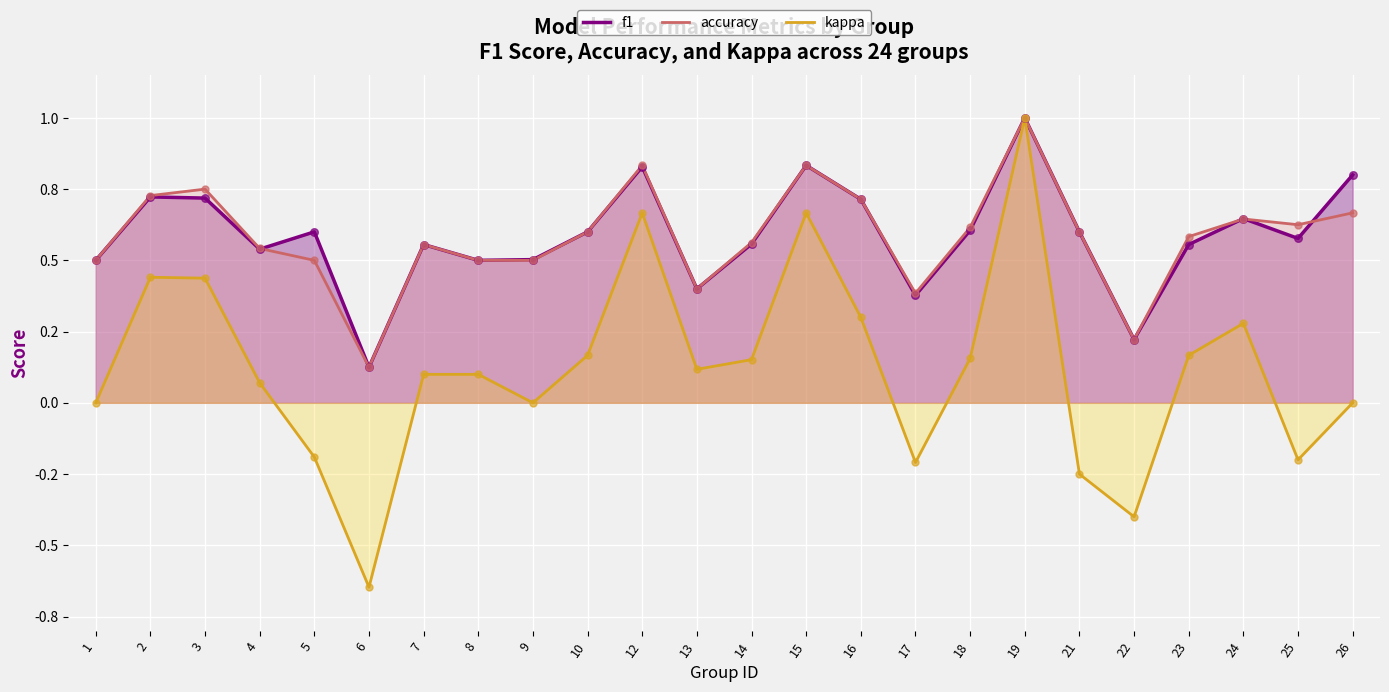

Which series contains the lowest Y value?

kappa